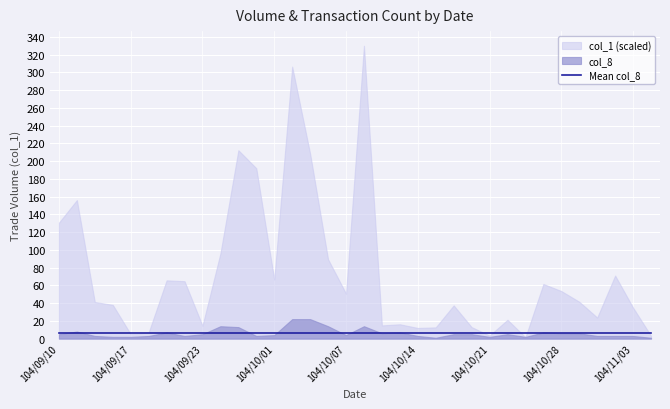

Which series has the largest total across all categories?

col_1